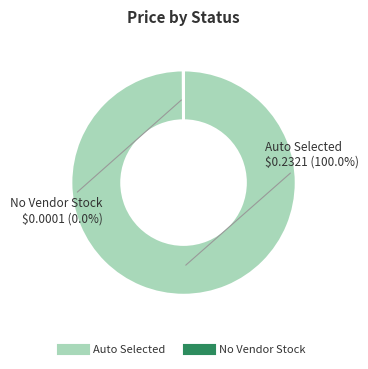

What is the largest slice in the pie chart?

Auto Selected